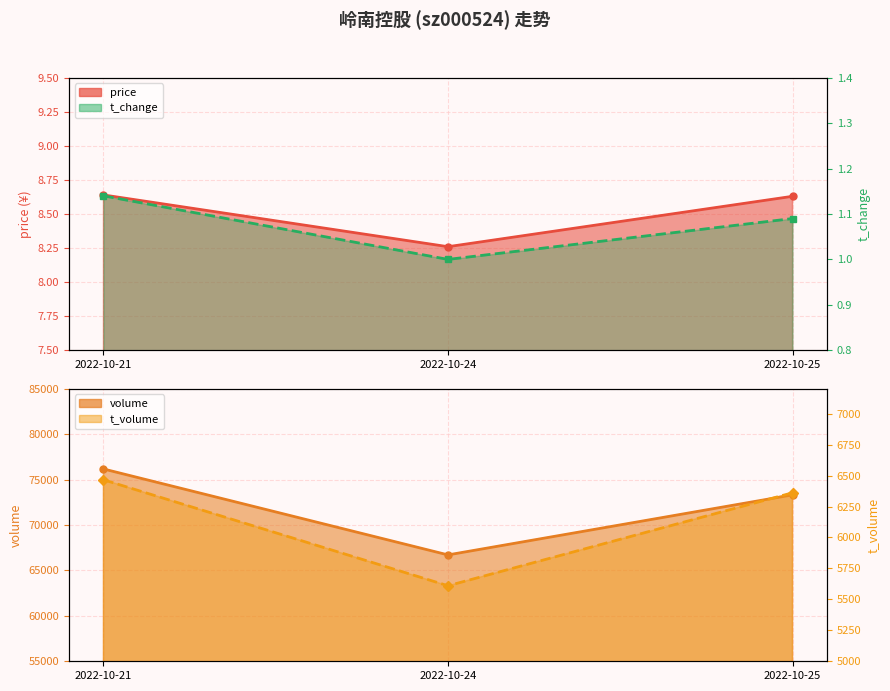

At which category is the sum across all series the highest?

2022-10-21